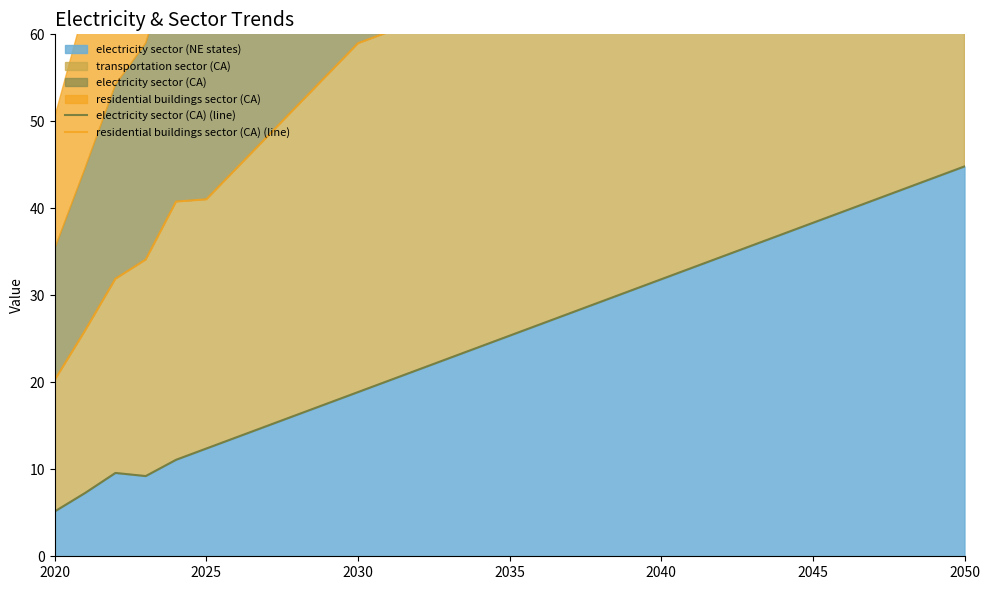

True or false: residential buildings sector (CA) (line) and electricity sector (CA) (line) cross at least once.

False